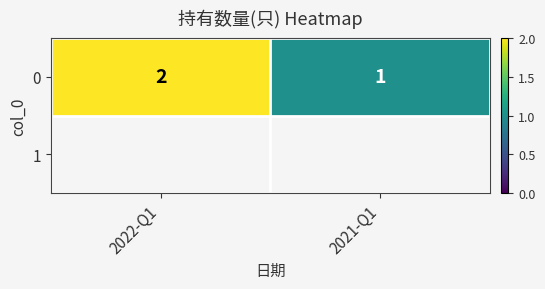

Reading left to right, what are all the values shown in this chart?

2	1